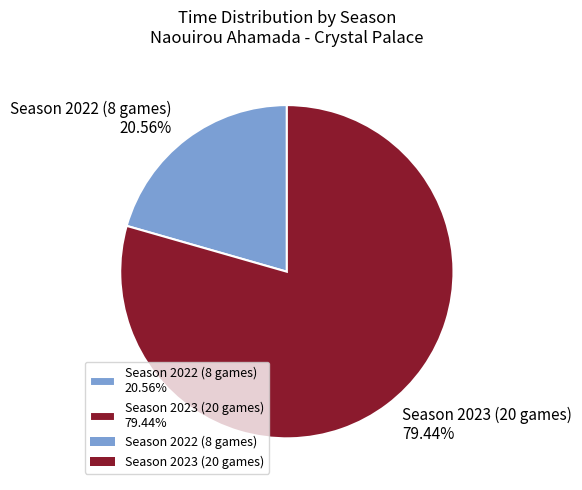

Is there any slice that represents more than half of the pie?

Yes